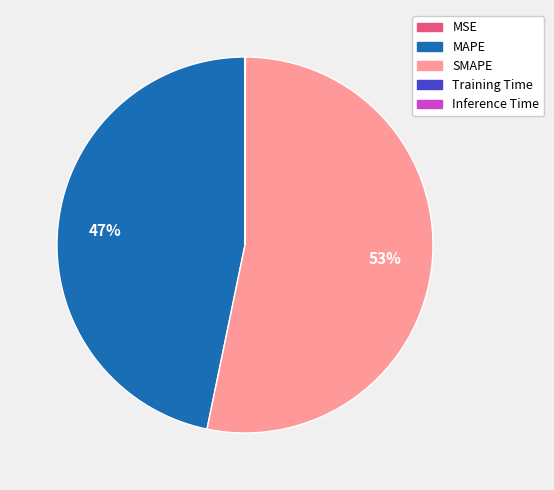

Between MAPE and SMAPE, which is larger?

SMAPE